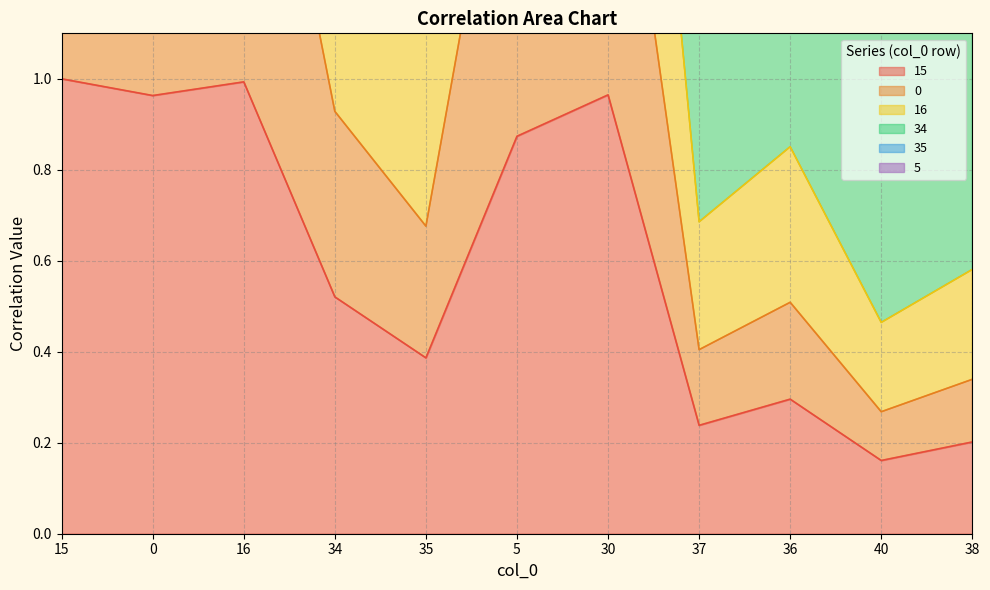

True or false: 0 has more than 2 interior local peaks.

True